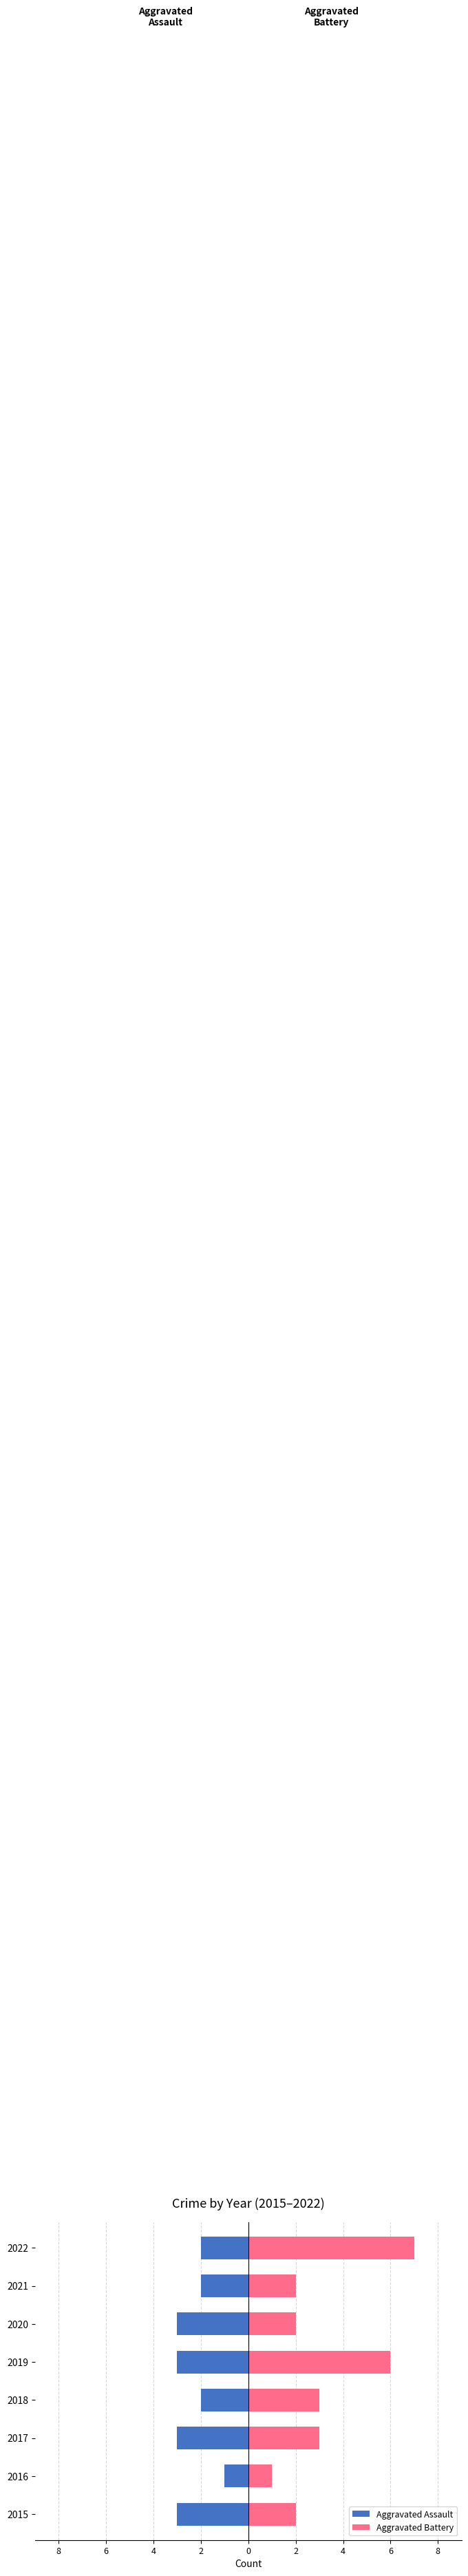

The Aggravated Assault series shows -1 at 2020. True or false?

False